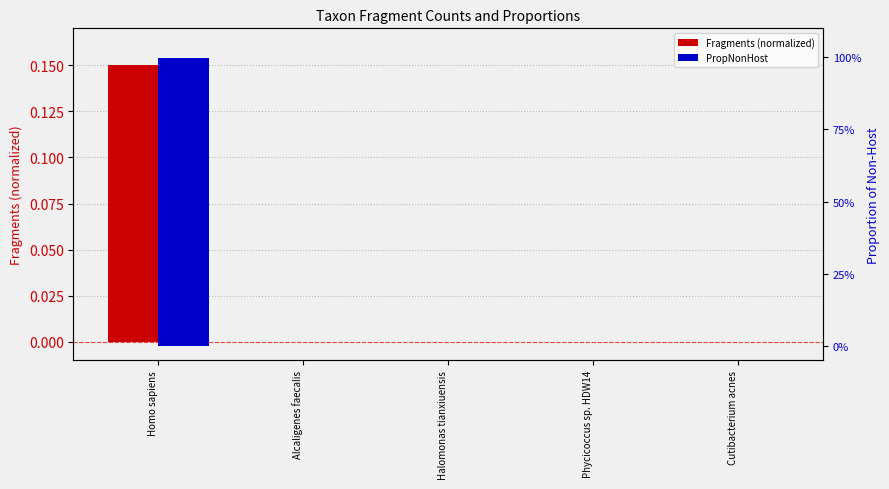

Reading left to right, extract all data points from this chart.

Fragments (normalized): 0.1	0.0	0.0	0.0	0.0
PropNonHost: 1.0	0.0	0.0	0.0	0.0